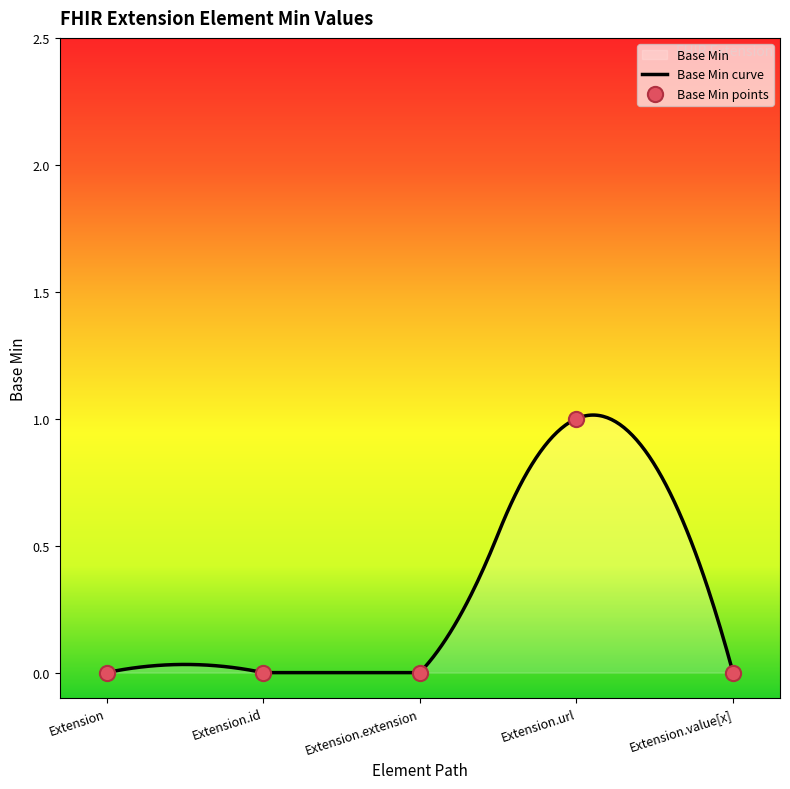

Which has a higher value, Extension.value[x] or Extension.extension?

Extension.value[x]